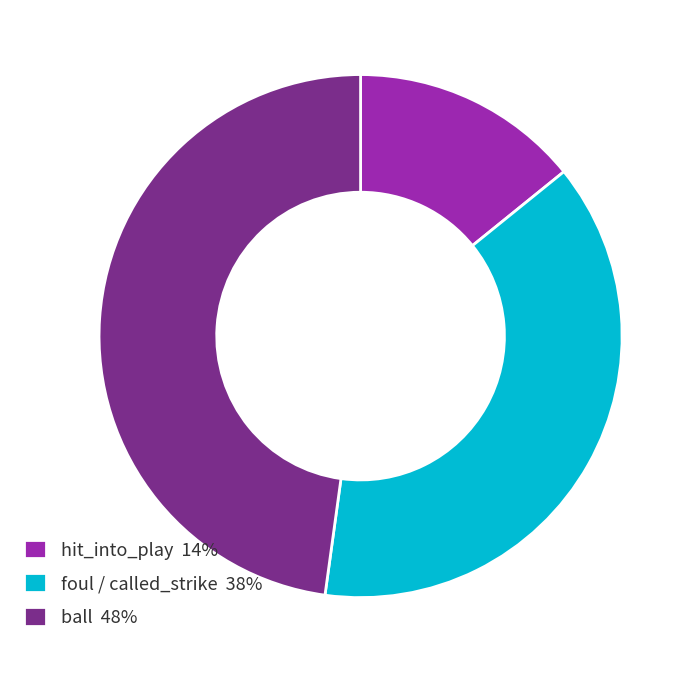

Is it true that ball 48% is 63% of the pie?

False